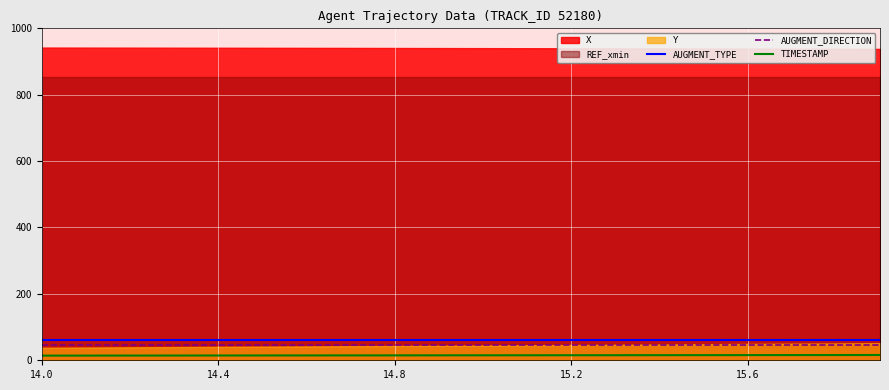

Count the number of categories in the chart.

20